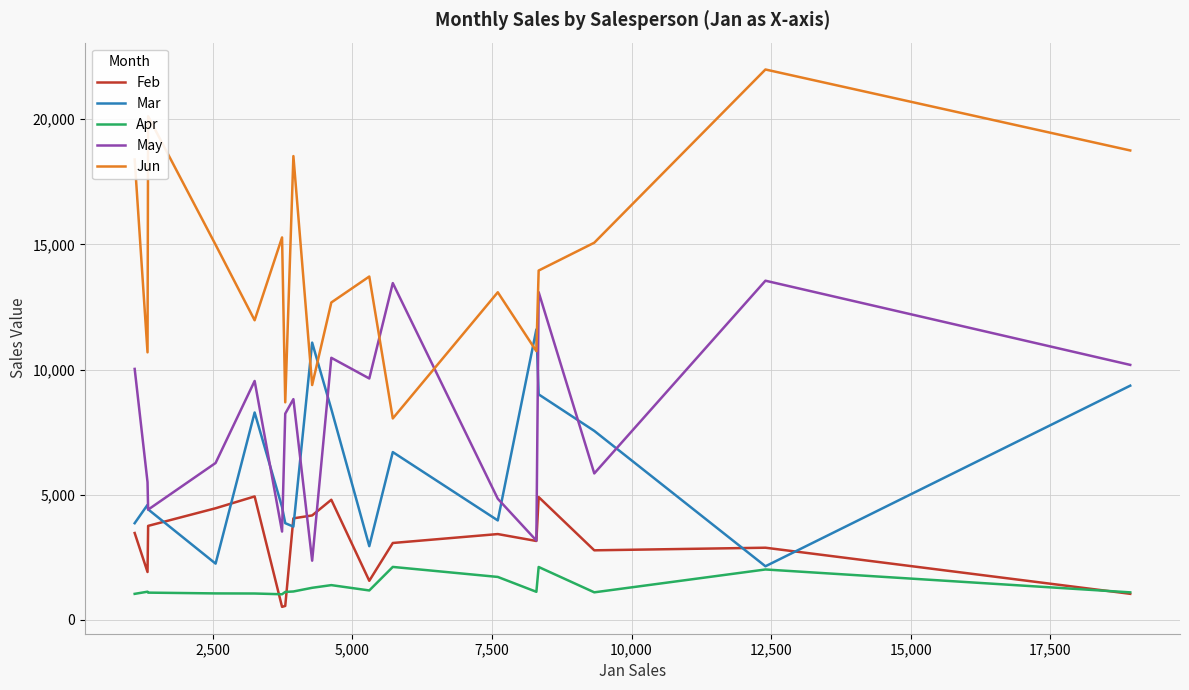

What is the difference between the second highest and second lowest values in the Apr series?

1073